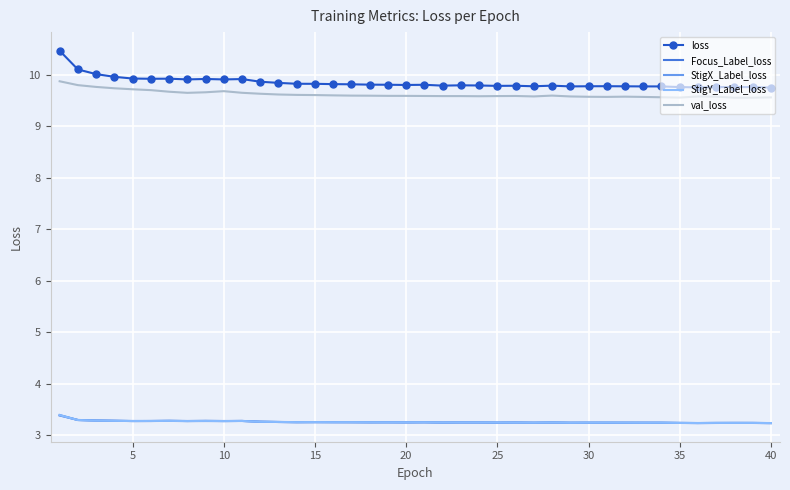

Which series has the largest range (max minus min)?

loss